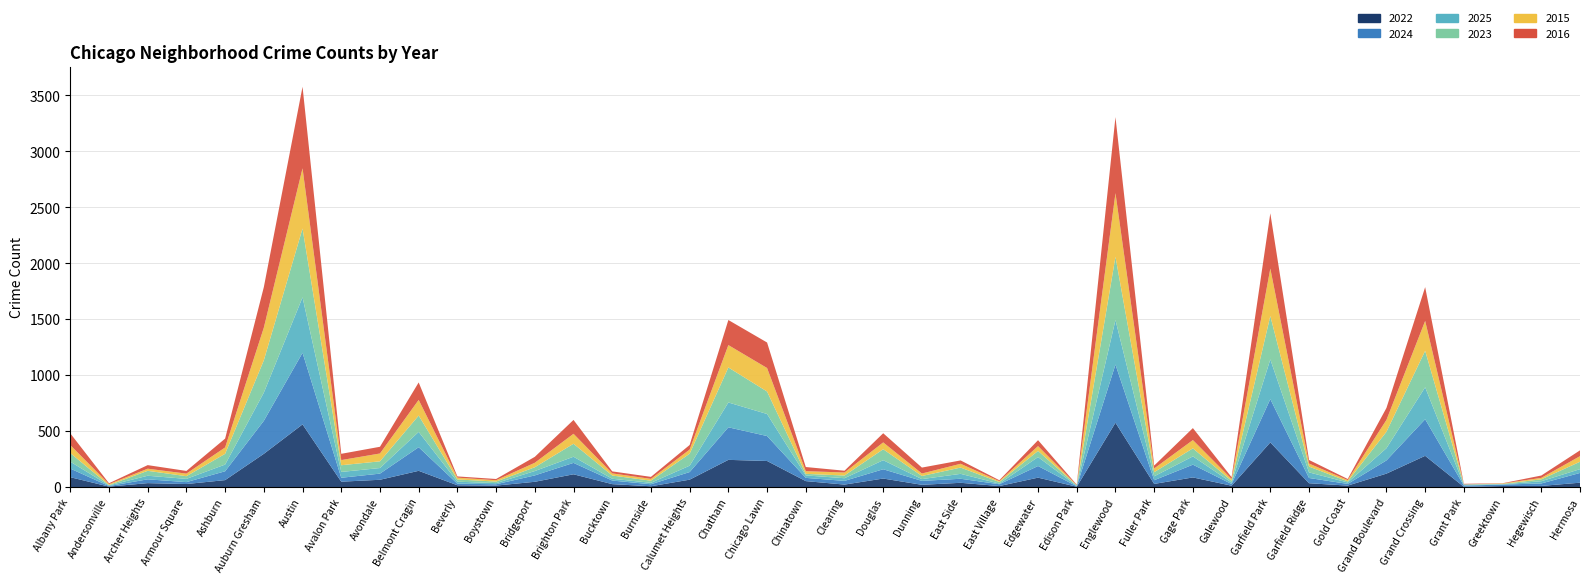

Reading right to left, extract all data points from this chart.

2022: 39	10	9	2	279	120	13	34	399	12	86	28	575	3	84	9	38	20	76	22	53	233	243	66	7	26	114	47	13	16	145	65	48	560	297	62	27	35	4	88
2024: 87	22	13	11	327	118	15	47	387	15	114	33	520	4	104	16	36	35	83	33	29	223	291	68	18	32	102	57	12	14	211	55	35	640	295	79	17	34	5	77
2025: 34	20	2	7	286	109	13	50	355	13	74	35	398	4	80	6	44	16	81	24	22	197	222	57	13	16	55	39	10	18	137	50	52	496	252	60	29	32	6	62
2023: 66	17	4	4	326	147	10	52	388	16	72	37	565	4	55	14	56	28	98	24	14	201	313	107	19	29	116	34	14	20	146	60	60	615	289	96	24	44	3	77
2015: 50	13	4	0	267	106	11	27	424	16	74	33	569	2	43	8	34	22	61	27	24	210	200	37	16	19	89	40	12	16	140	70	46	538	292	57	23	19	8	71
2016: 52	21	2	5	302	107	10	32	494	16	107	26	680	4	53	8	30	53	82	16	37	228	224	41	18	18	124	53	11	11	156	60	56	729	362	79	24	32	8	105